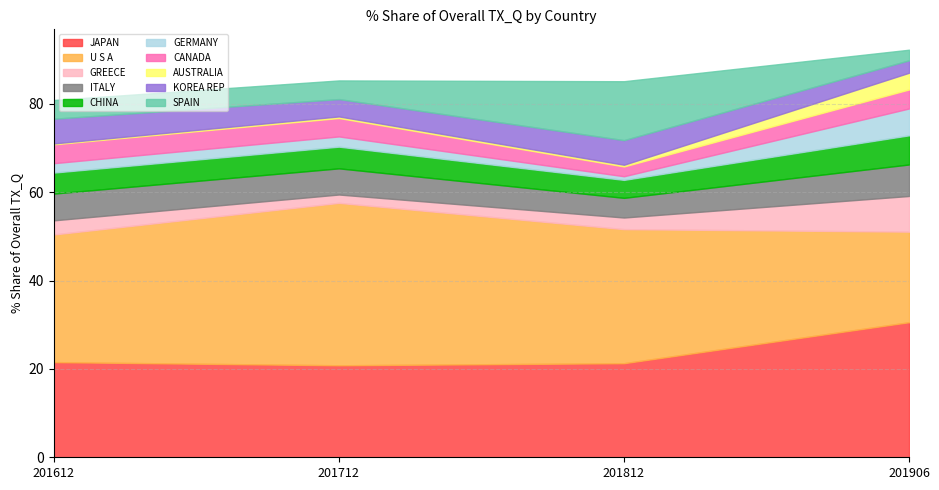

What are all the series names shown in the legend?

JAPAN, U S A, GREECE, ITALY, CHINA, GERMANY, CANADA, AUSTRALIA, KOREA REP, SPAIN